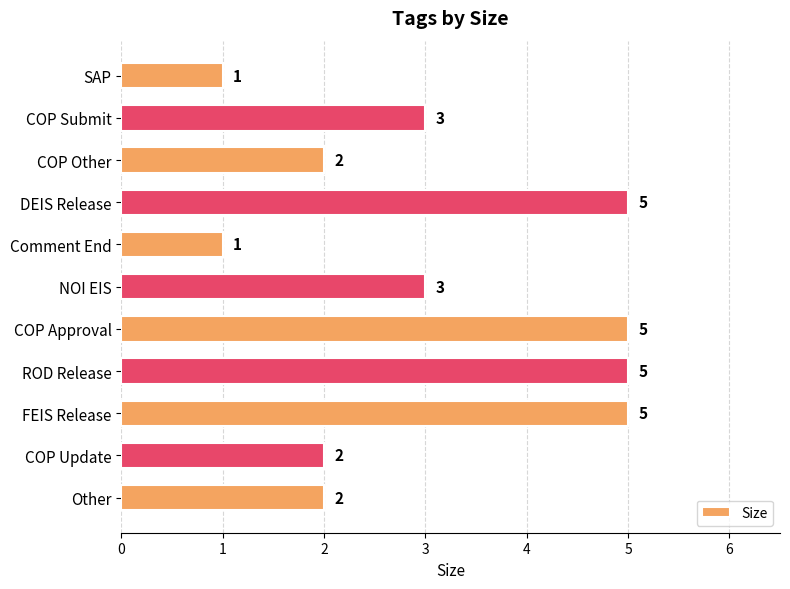

How many categories are shown in the chart?

11